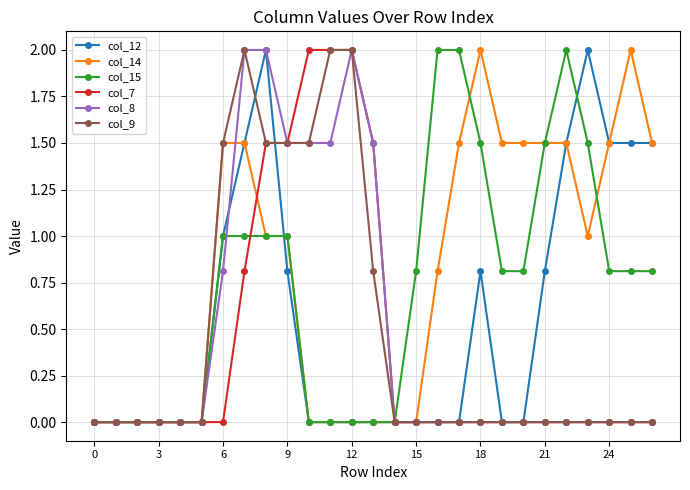

Count the number of categories in the chart.

27